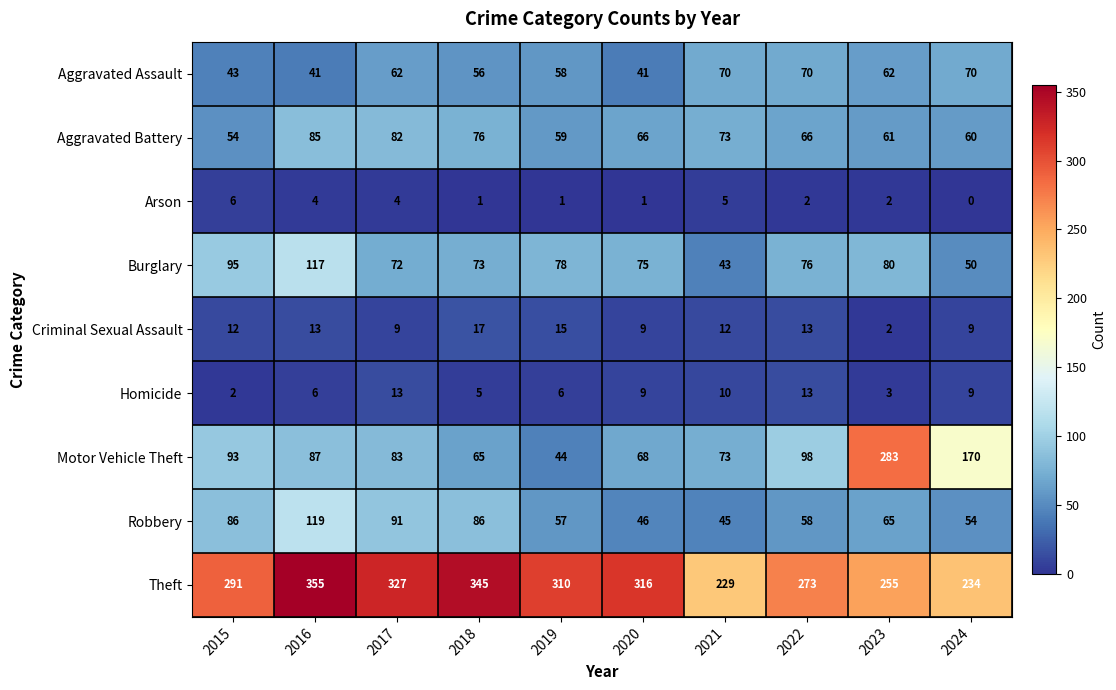

Which series has the widest spread of values?

Motor Vehicle Theft